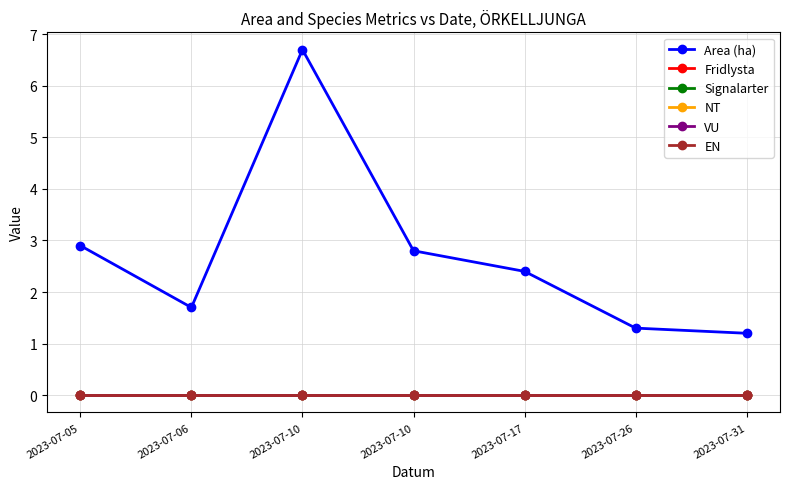

Between 2023-07-17 and 2023-07-31, which series saw the biggest shift?

Area (ha)